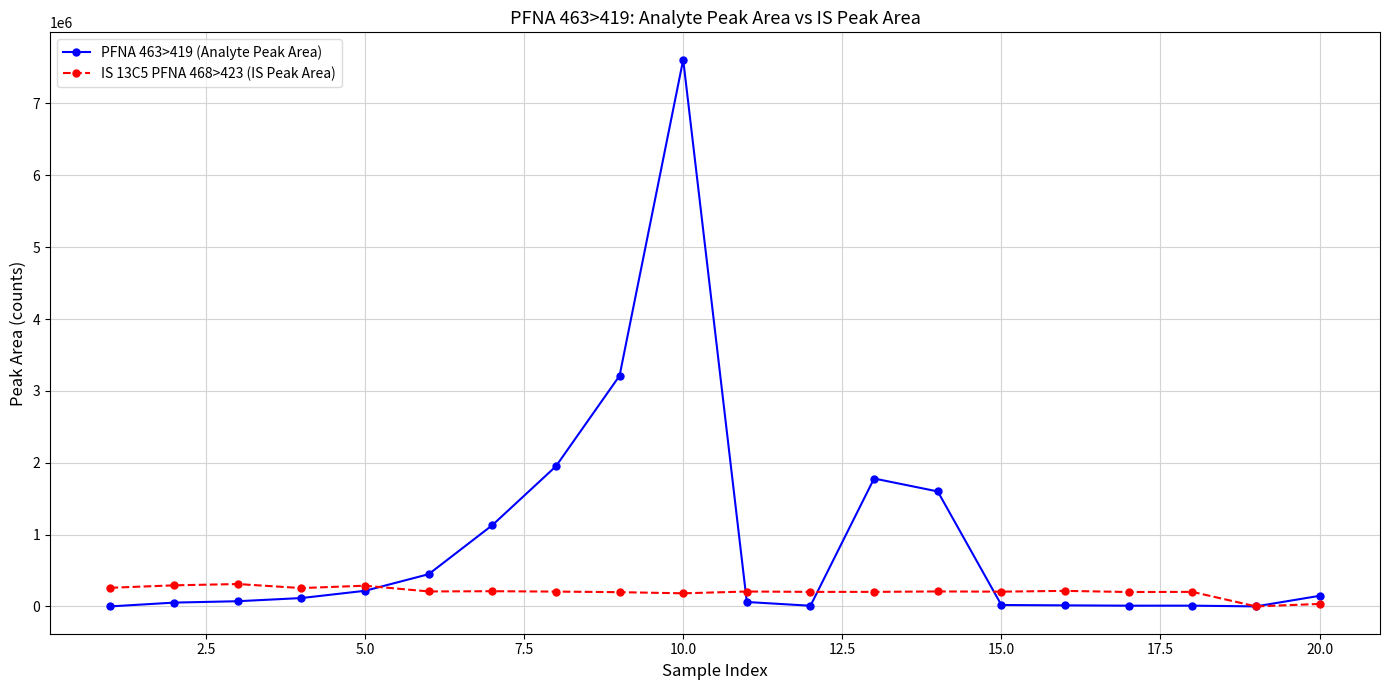

Which series has the largest total across all categories?

PFNA 463>419 (Analyte Peak Area)